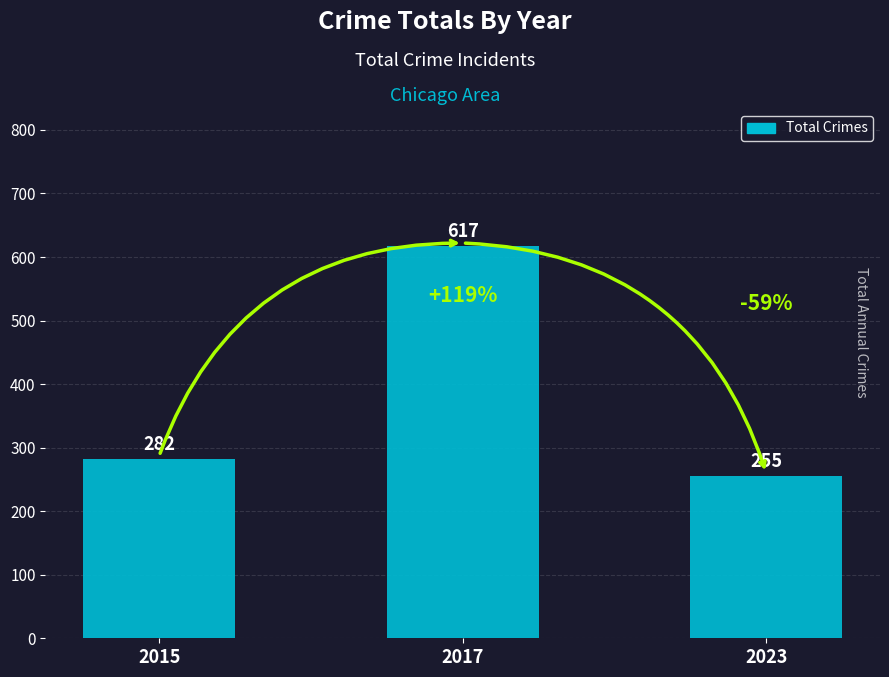

The chart shows a value of 472 at 2015. True or false?

False